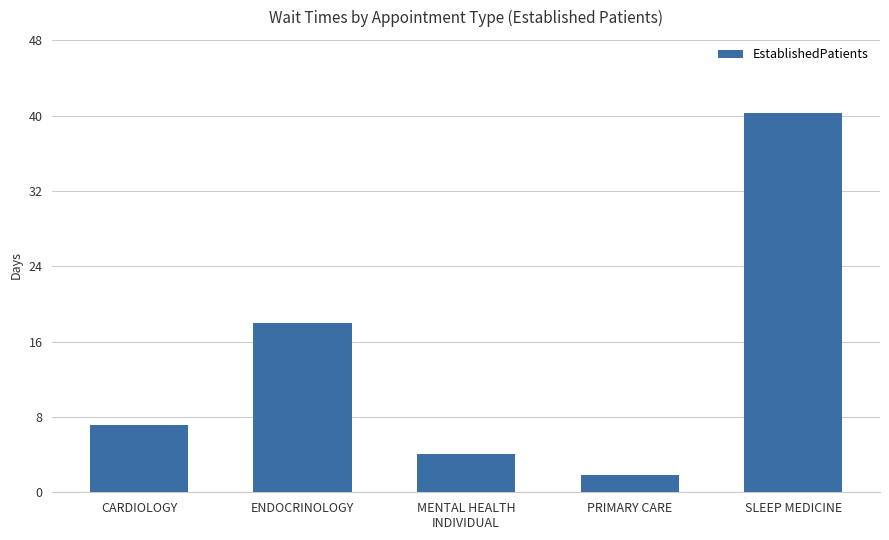

Between CARDIOLOGY and MENTAL HEALTH
INDIVIDUAL, which is larger?

CARDIOLOGY